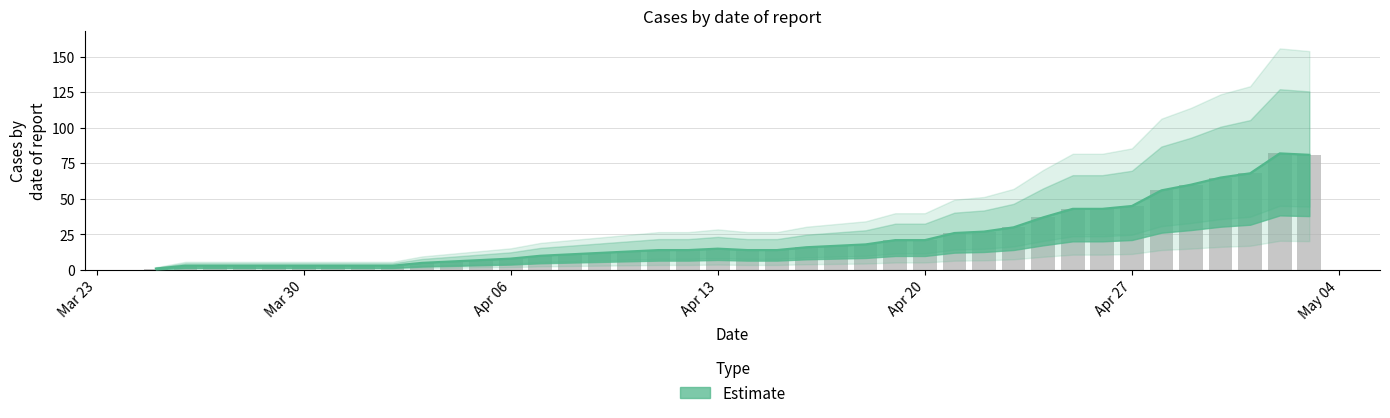

What is the sum of the values at 2020-04-24 and 2020-04-12?

51